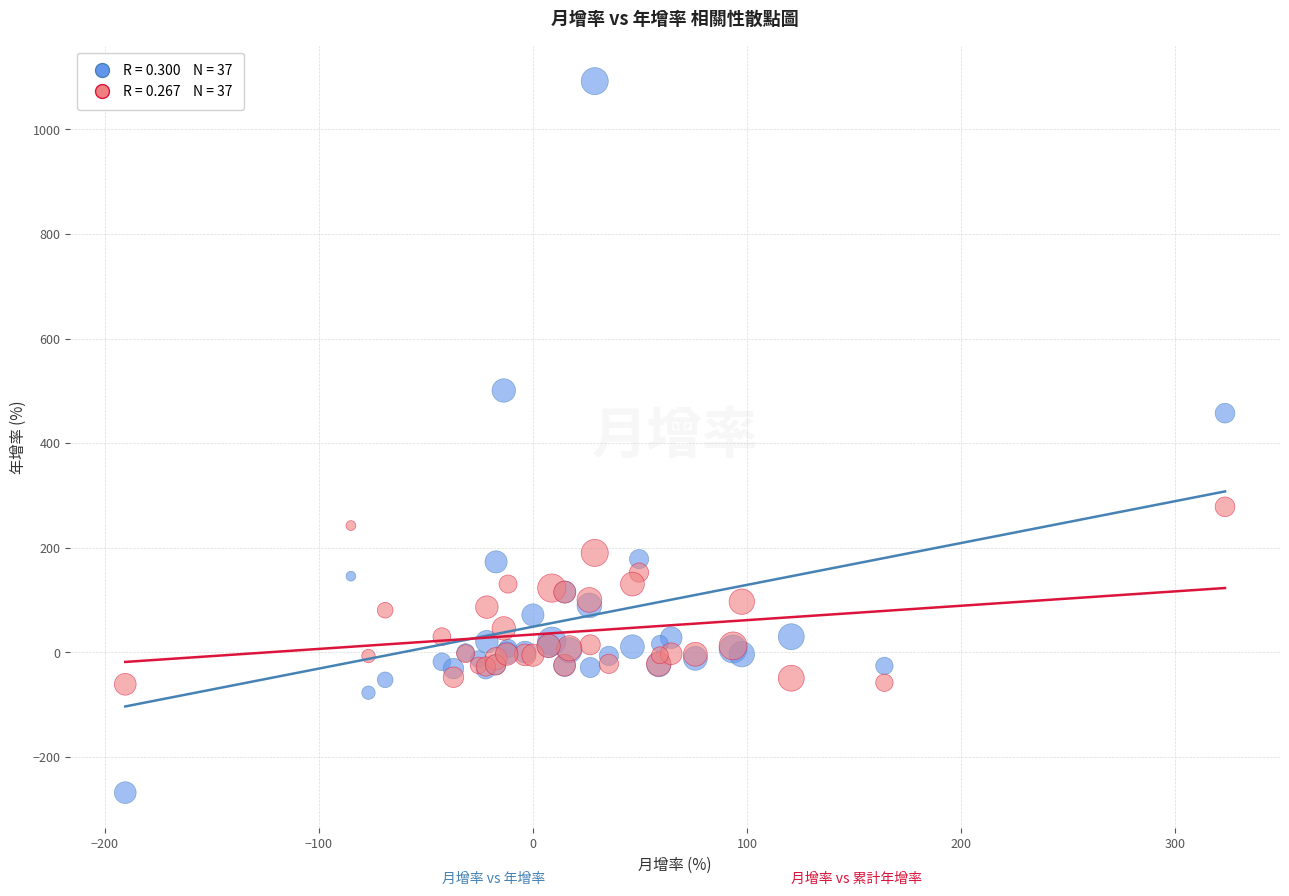

Across all series, what Y value is closest to 411?

457.3